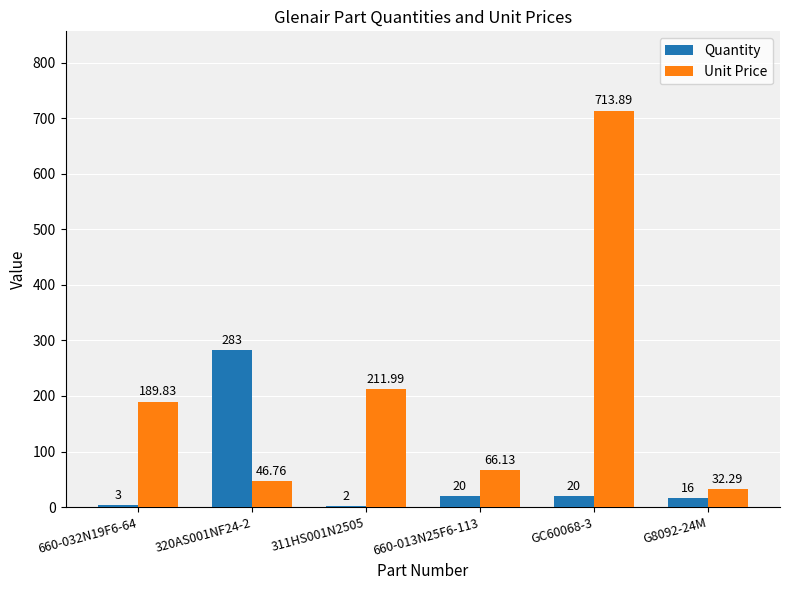

What is the spread (max minus min) of values at 660-013N25F6-113?

46.1